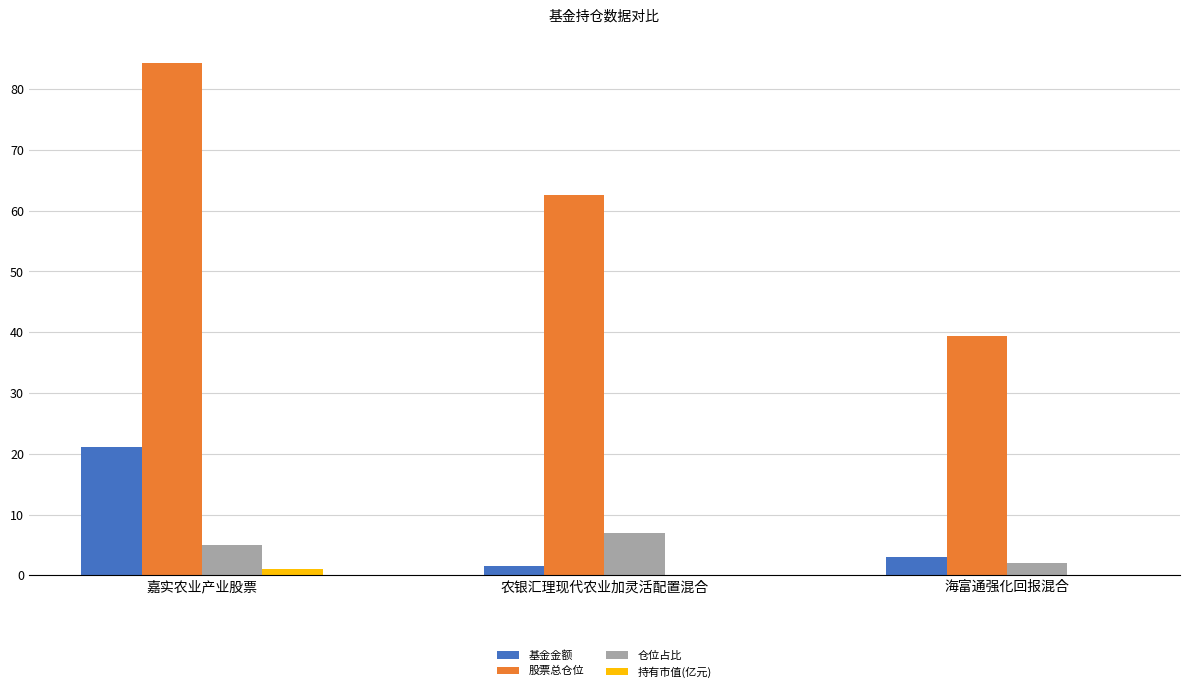

How many groups of bars are there?

3